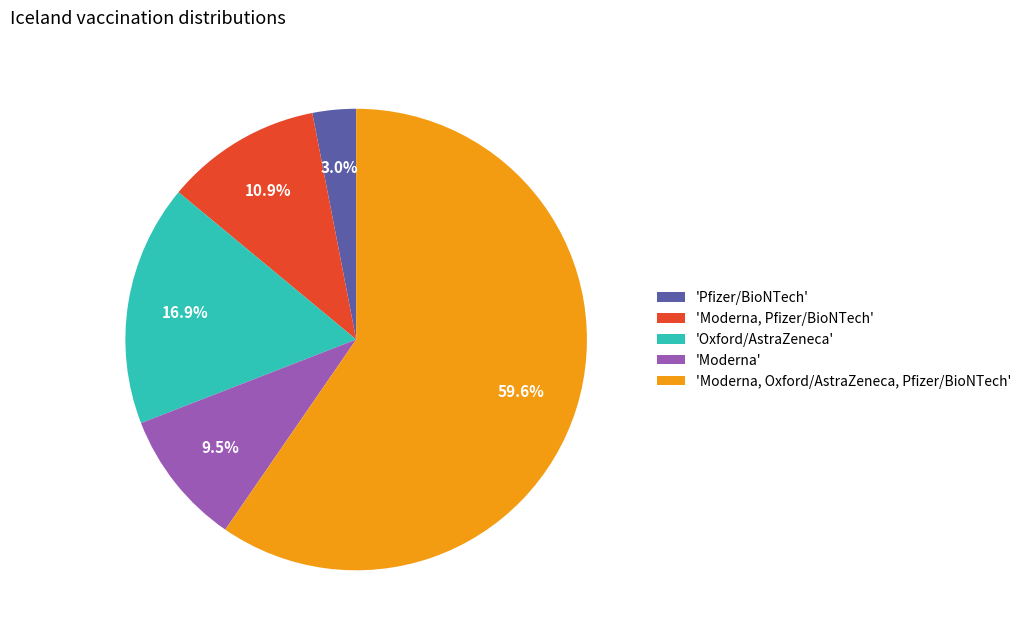

Rank the categories by value from highest to lowest.

'Moderna, Oxford/AstraZeneca, Pfizer/BioNTech', 'Oxford/AstraZeneca', 'Moderna, Pfizer/BioNTech', 'Moderna', 'Pfizer/BioNTech'